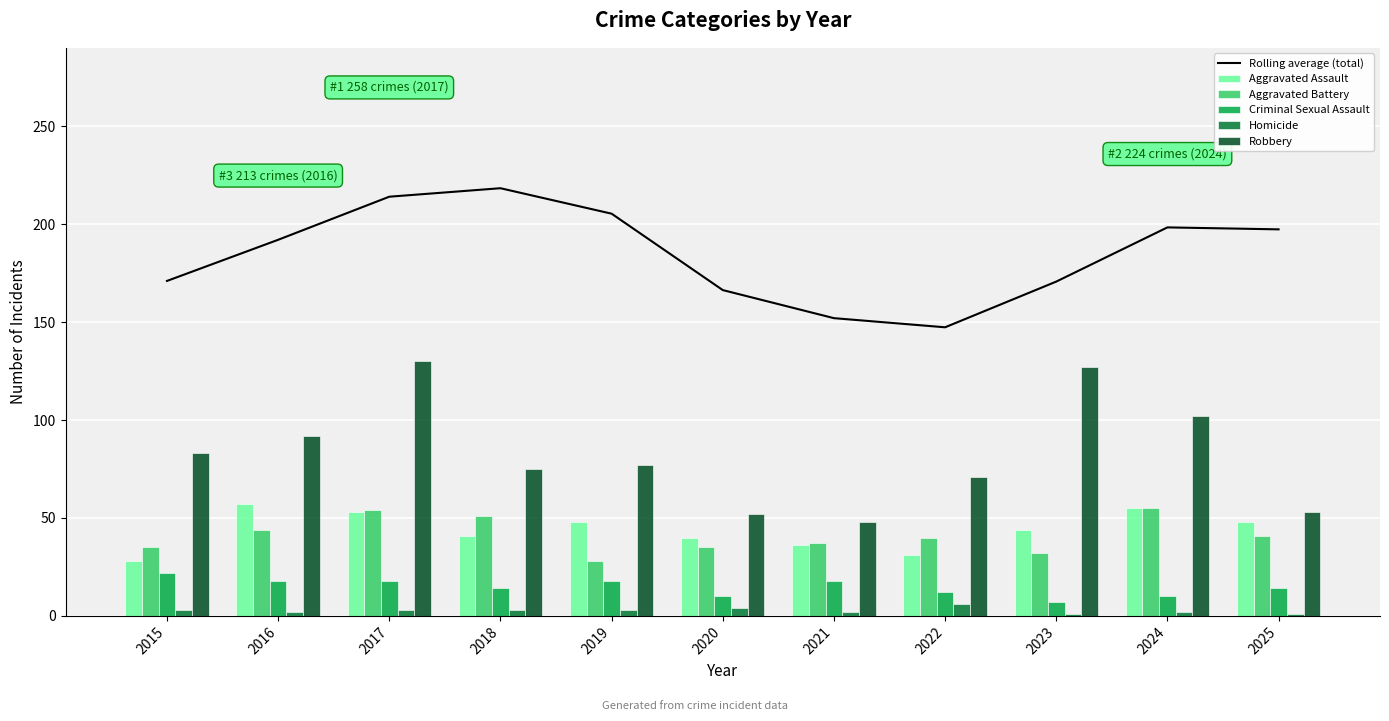

Reading left to right, transcribe all the data shown in this chart.

Rolling average (total): 171.0	192.0	214.0	218.3	205.3	166.3	152.0	147.3	170.7	198.3	197.3
Aggravated Assault: 28.0	57.0	53.0	41.0	48.0	40.0	36.0	31.0	44.0	55.0	48.0
Aggravated Battery: 35.0	44.0	54.0	51.0	28.0	35.0	37.0	40.0	32.0	55.0	41.0
Criminal Sexual Assault: 22.0	18.0	18.0	14.0	18.0	10.0	18.0	12.0	7.0	10.0	14.0
Homicide: 3.0	2.0	3.0	3.0	3.0	4.0	2.0	6.0	1.0	2.0	1.0
Robbery: 83.0	92.0	130.0	75.0	77.0	52.0	48.0	71.0	127.0	102.0	53.0